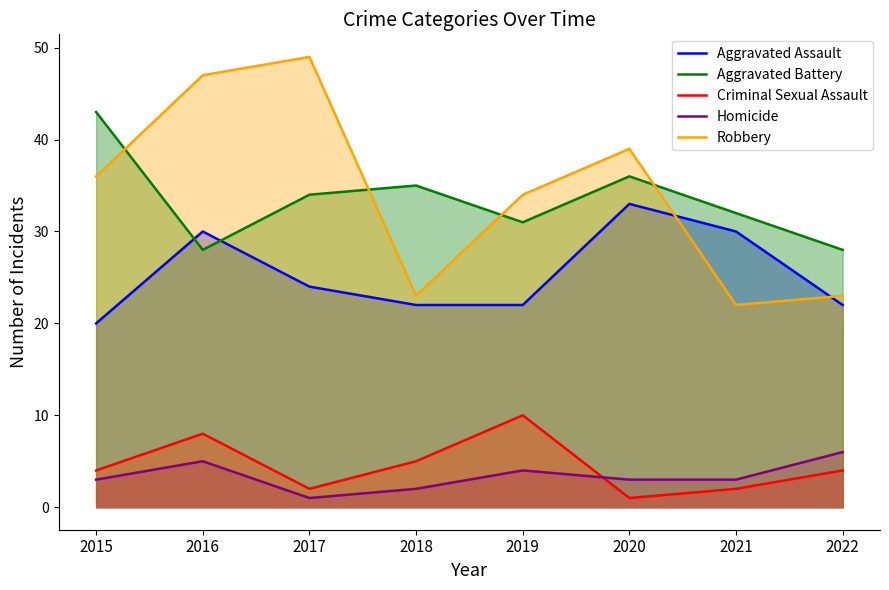

Which has a higher value, 2022 or 2019?

2022